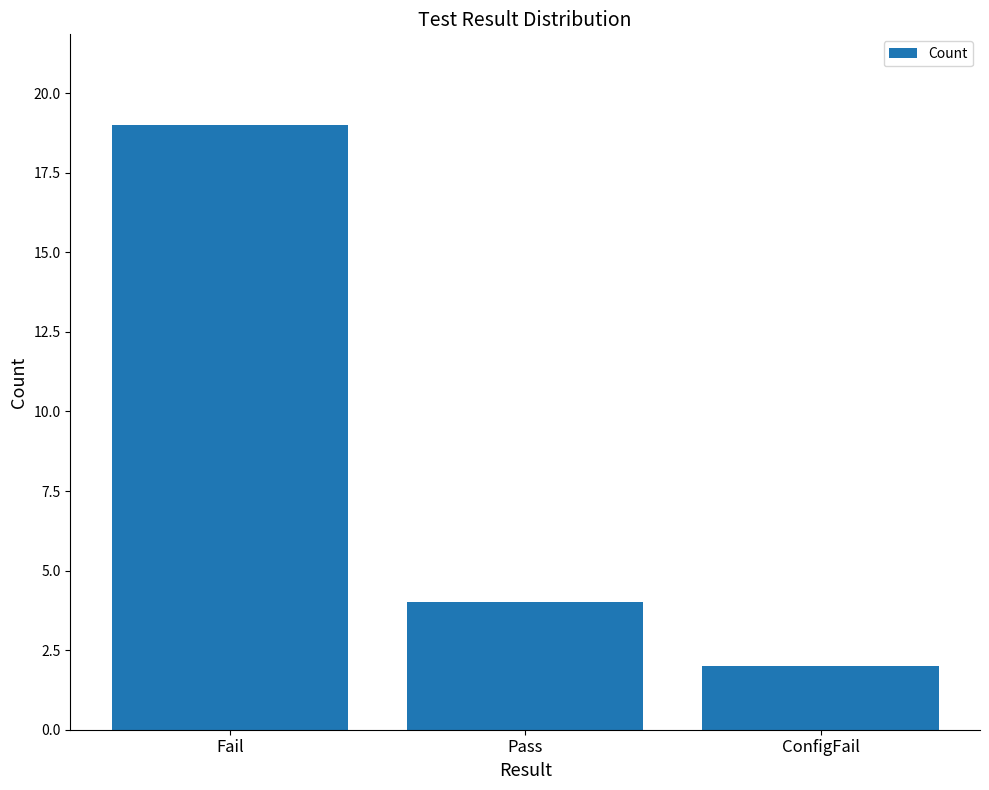

What is the maximum value shown in the chart?

19